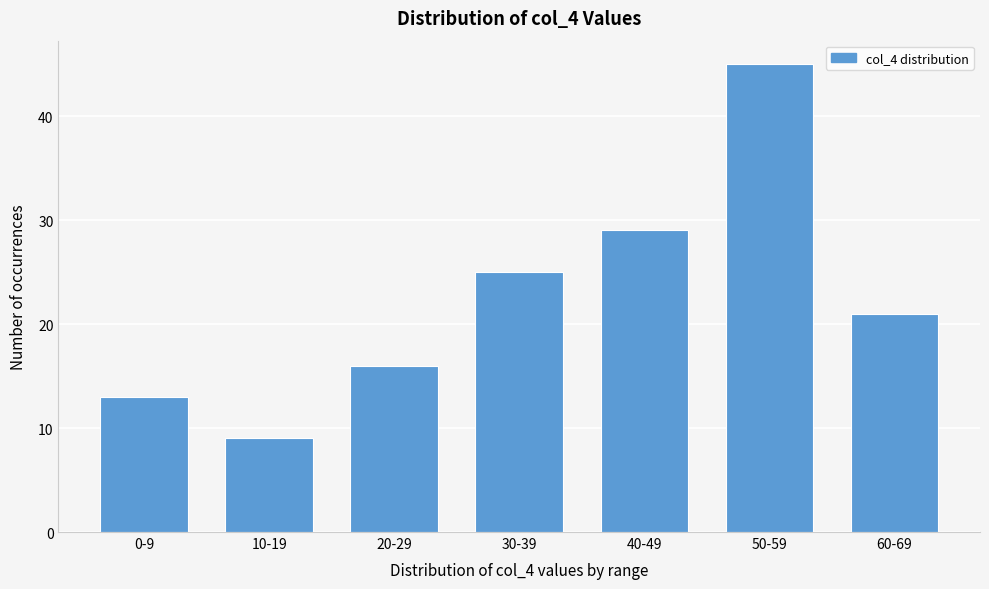

Reading left to right, what are all the values shown in this chart?

0-9=13	10-19=9	20-29=16	30-39=25	40-49=29	50-59=45	60-69=21